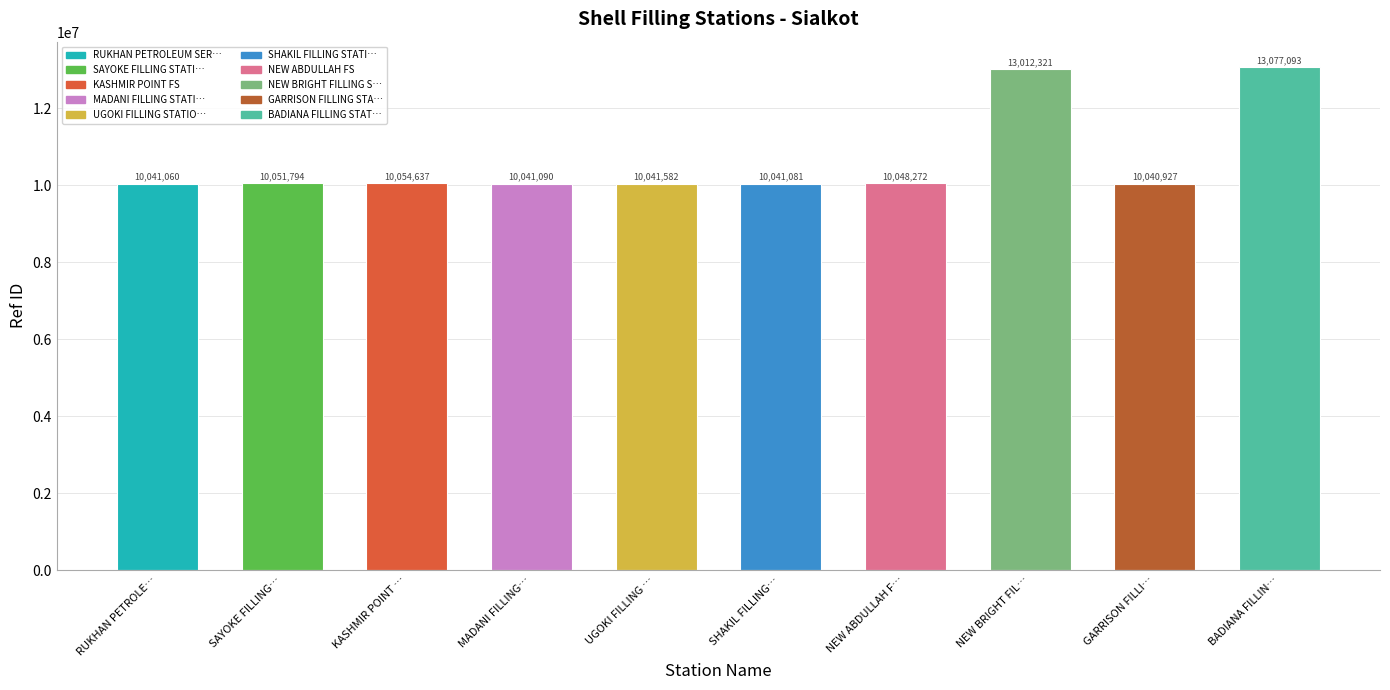

Which category has the lowest value across all series?

GARRISON FILLI…